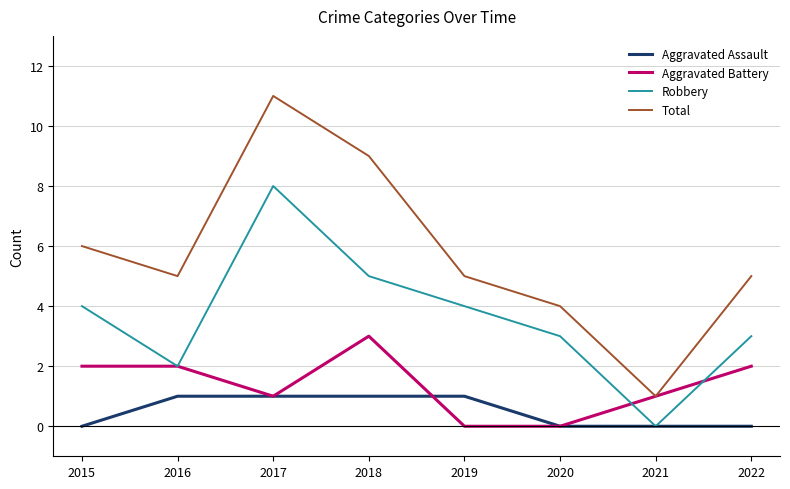

What is the maximum value for Robbery?

8